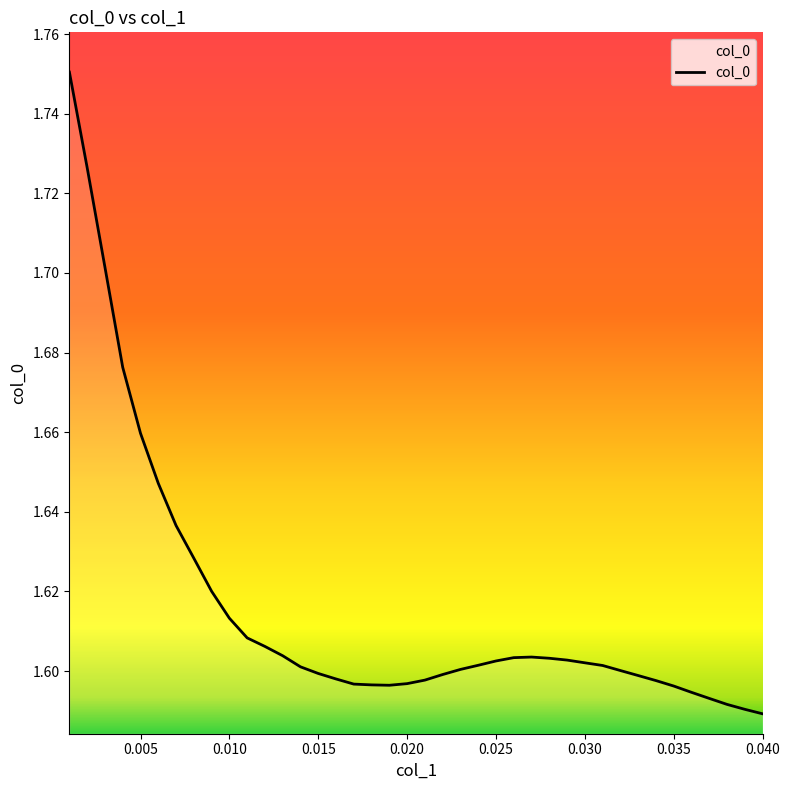

At which category does the data reach its first local valley?

0.019